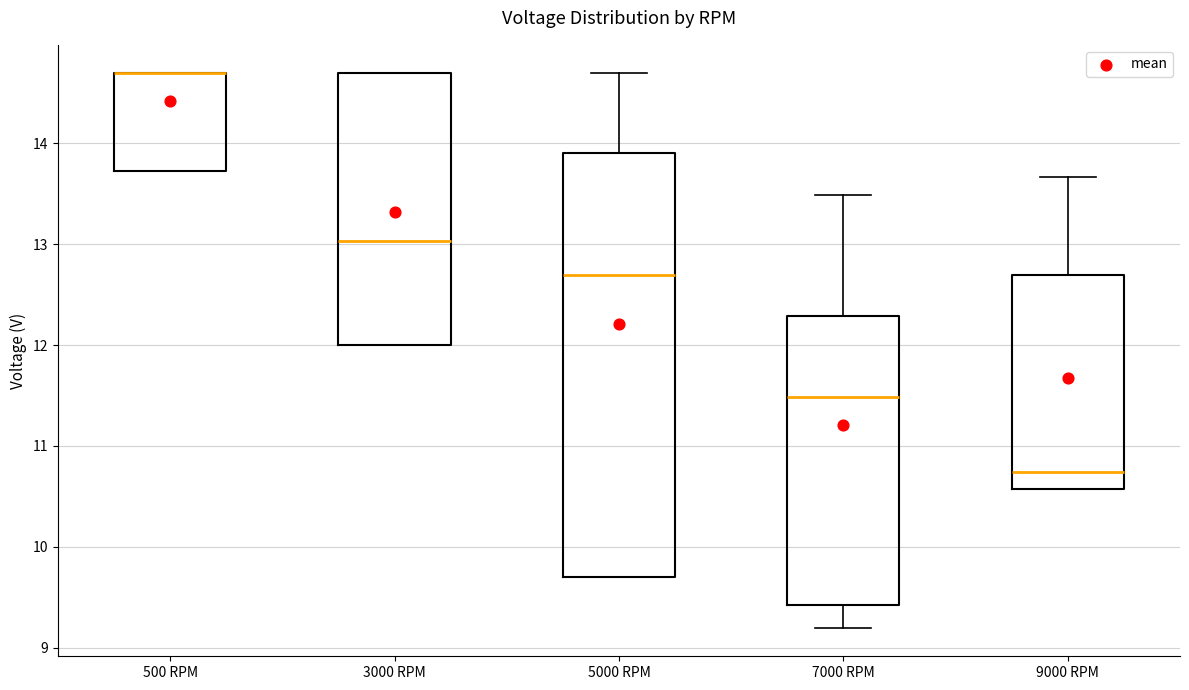

Reading left to right, transcribe this box plot: for each box, give where its median line is, the range the box spans, and where its two whiskers end, as read against the y-axis. The values are not printed on the chart, so give them approximately, as read against the axis.

500 RPM: median 14.7 (drawn on the box's upper edge), box 13.7 to 14.7, whiskers 13.7 to 14.7
3000 RPM: median 13.0, box 12.0 to 14.7, whiskers 12.0 to 14.7
5000 RPM: median 12.7, box 9.7 to 13.9, whiskers 9.7 to 14.7
7000 RPM: median 11.5, box 9.4 to 12.3, whiskers 9.2 to 13.5
9000 RPM: median 10.7, box 10.6 to 12.7, whiskers 10.6 to 13.7